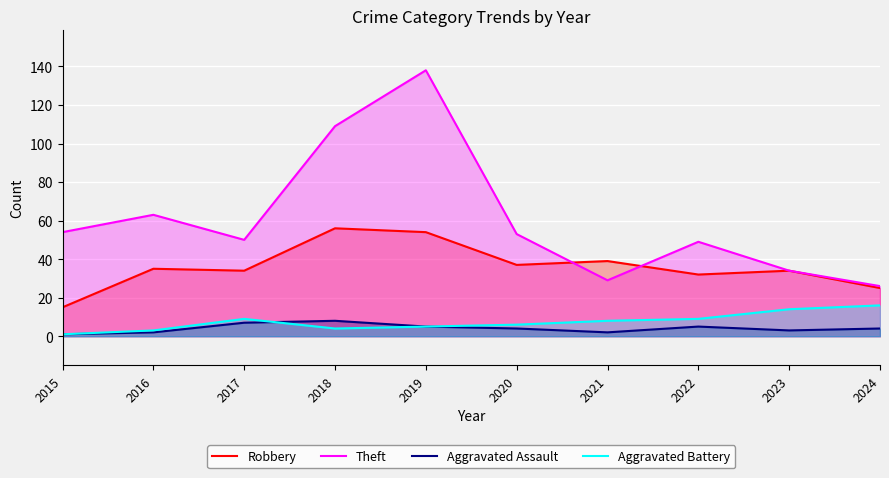

What are all the series names shown in the legend?

Robbery, Theft, Aggravated Assault, Aggravated Battery